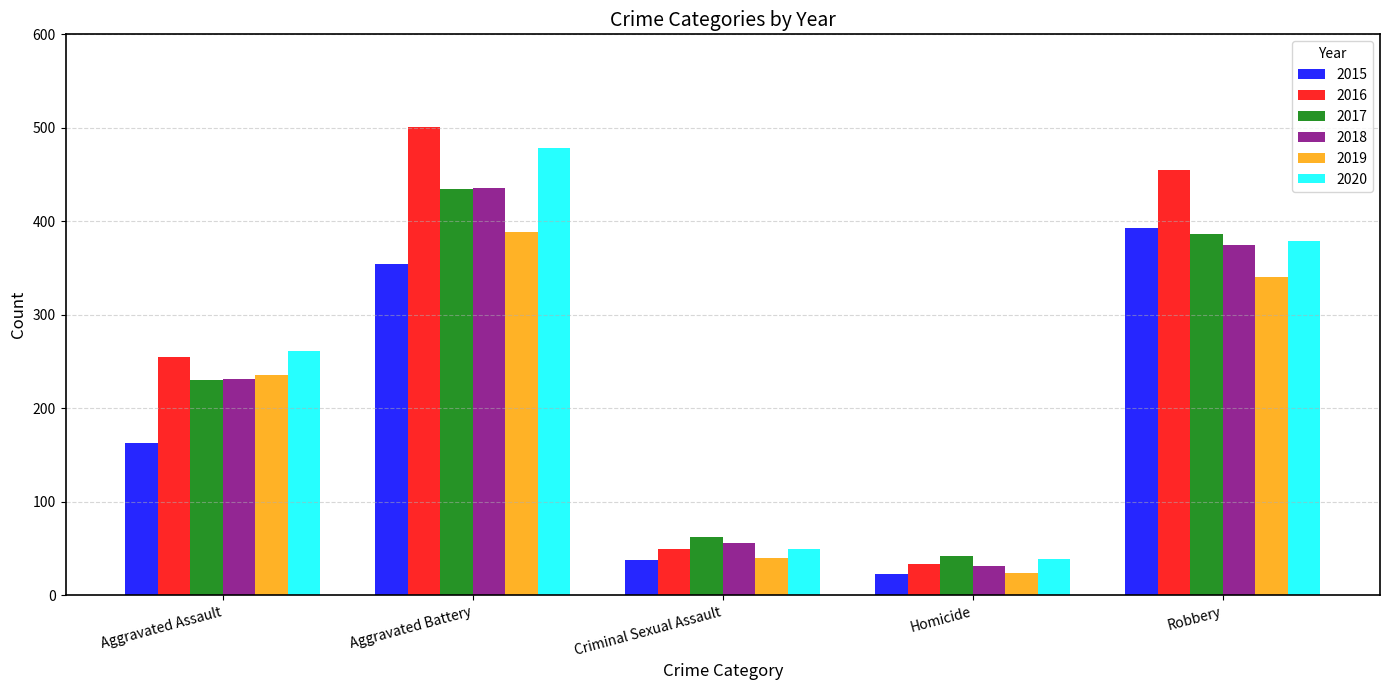

How many values in the 2016 series are below 255?

2